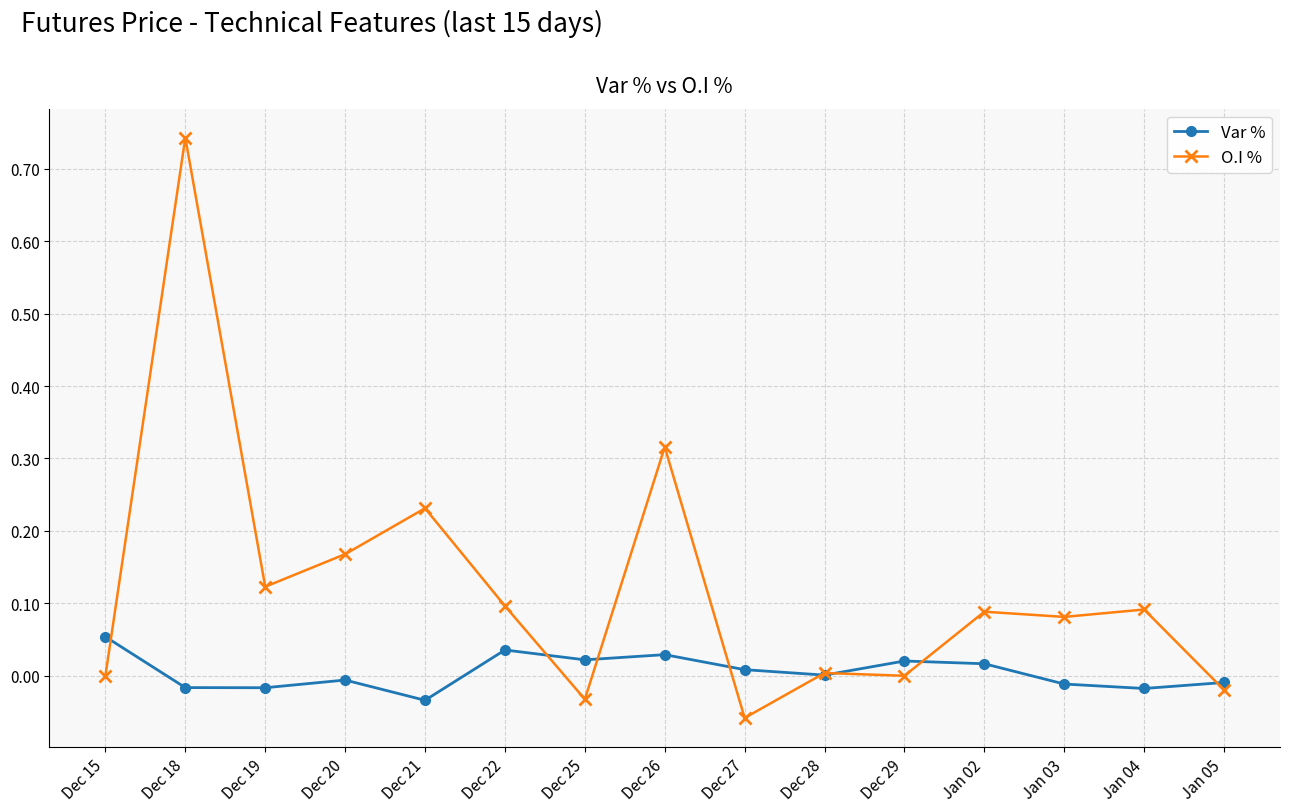

What is the label of the 5th point from the right?

Dec 29